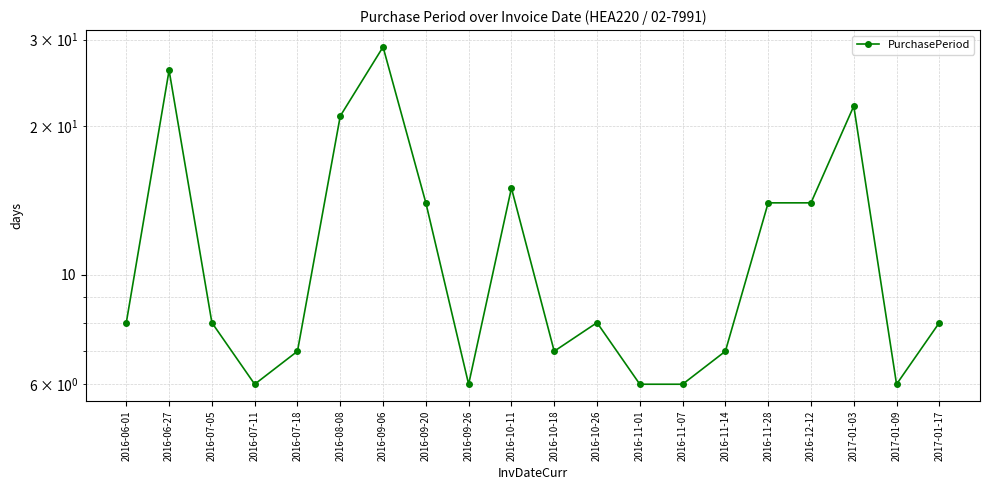

The chart shows a value of 26 at 2016-06-27. True or false?

True